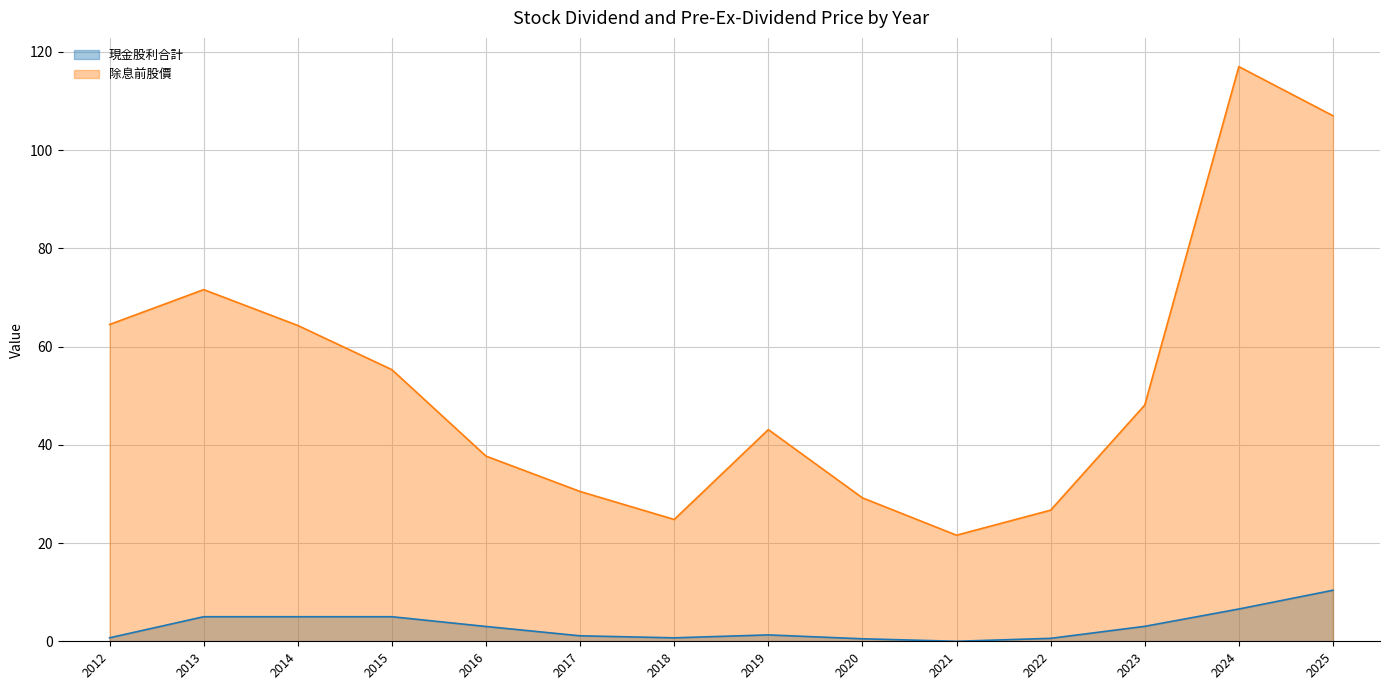

List the series in order of their peak value, highest first.

除息前股價, 現金股利合計